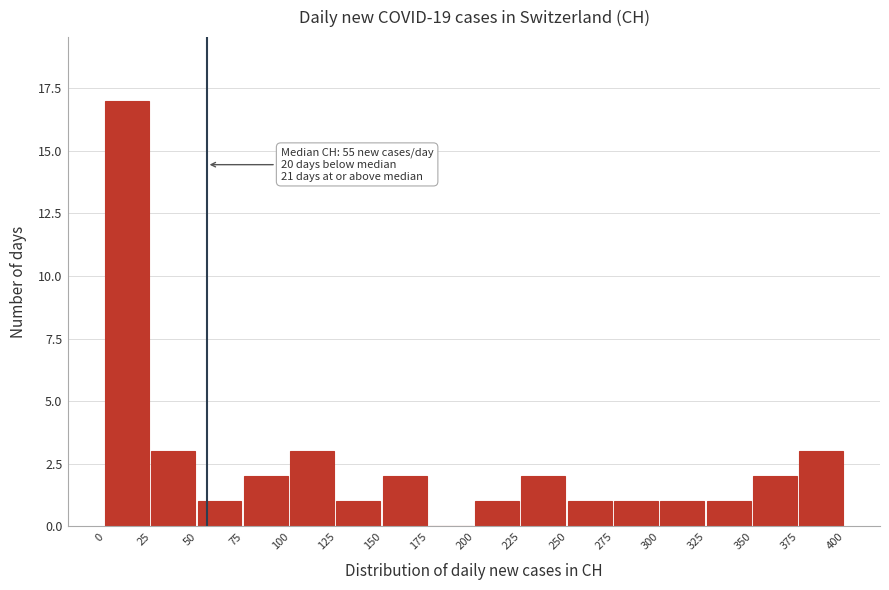

Which range on the x-axis has the tallest bar?

0 to 25